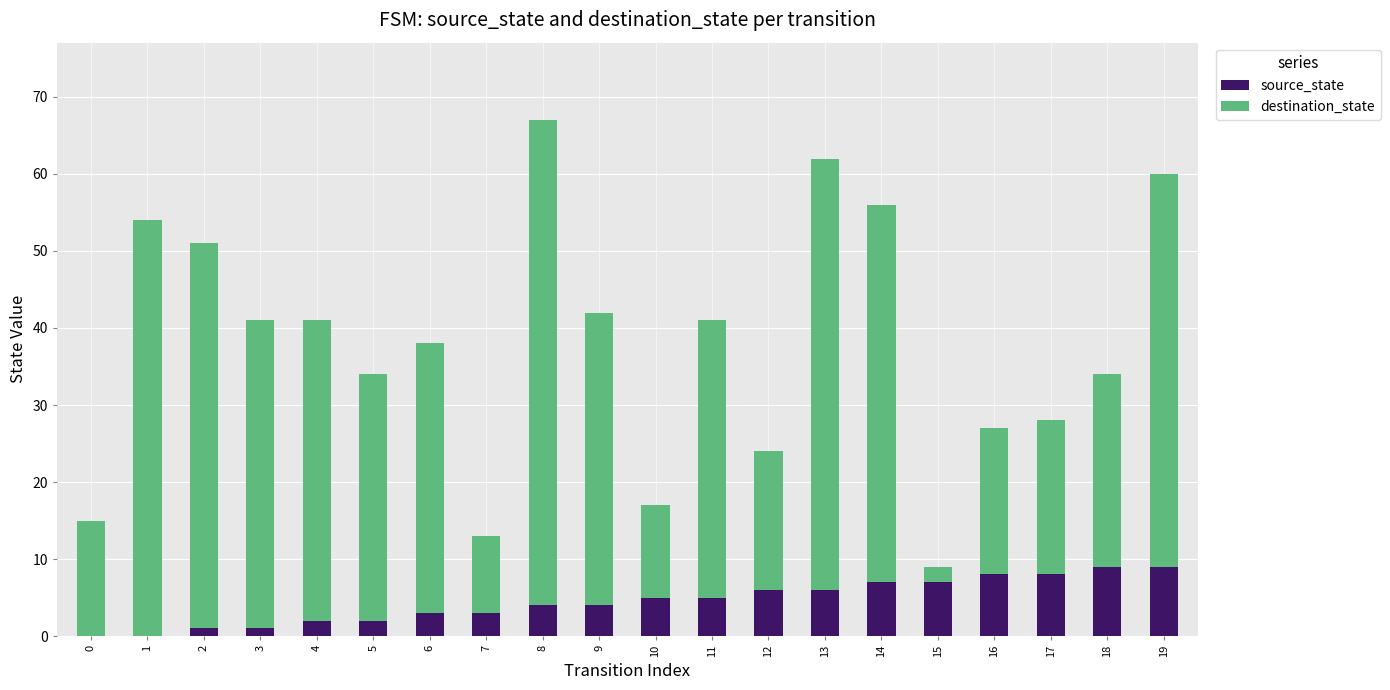

Are the bars horizontal?

No